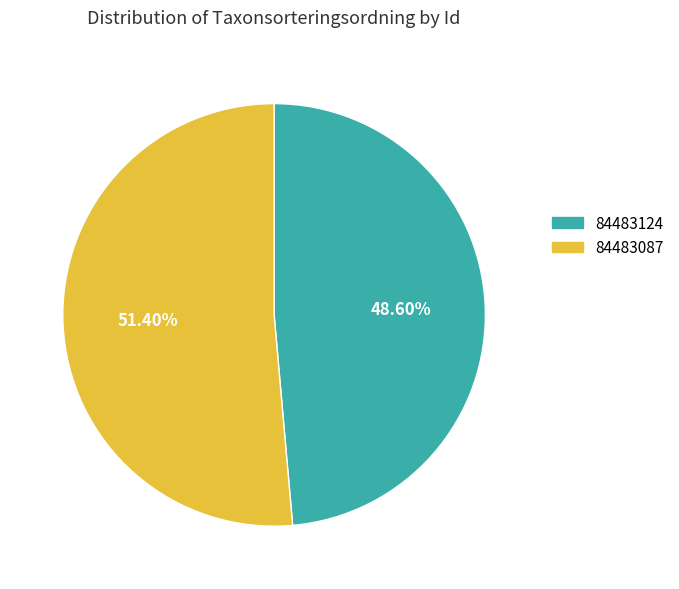

True or false: 84483087 accounts for 51% of the total.

True